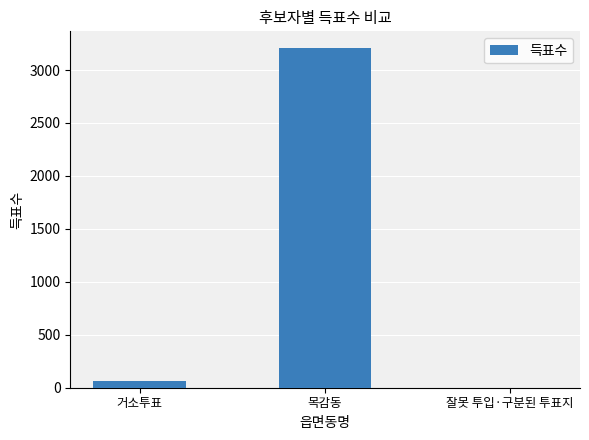

The chart shows a value of 1249 at 목감동. True or false?

False